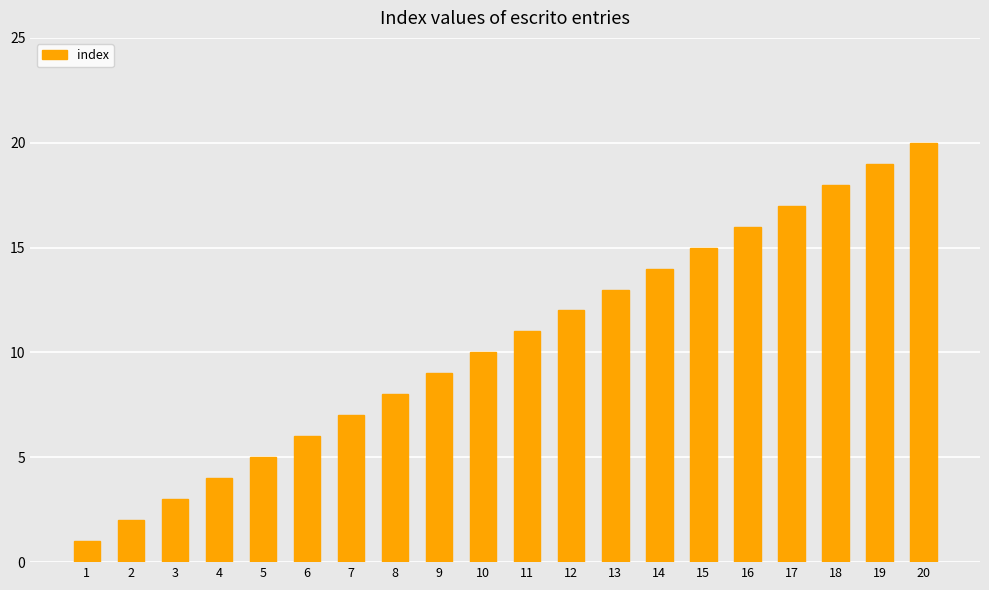

What value does the data have at 17, to the nearest 5?

15